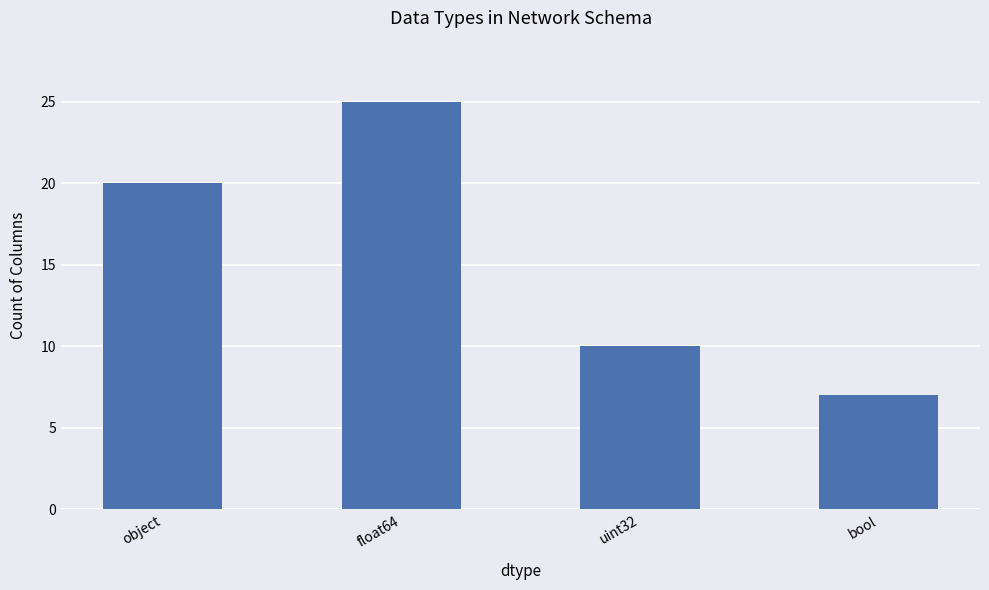

Rank the categories by value from highest to lowest.

float64, object, uint32, bool